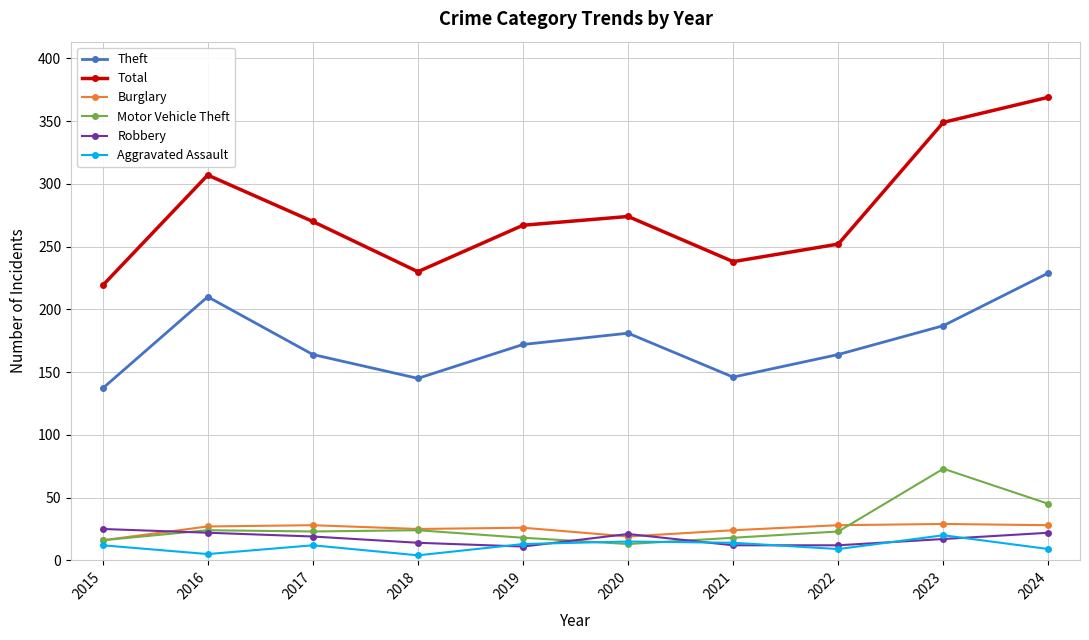

How many series are shown in this chart?

6